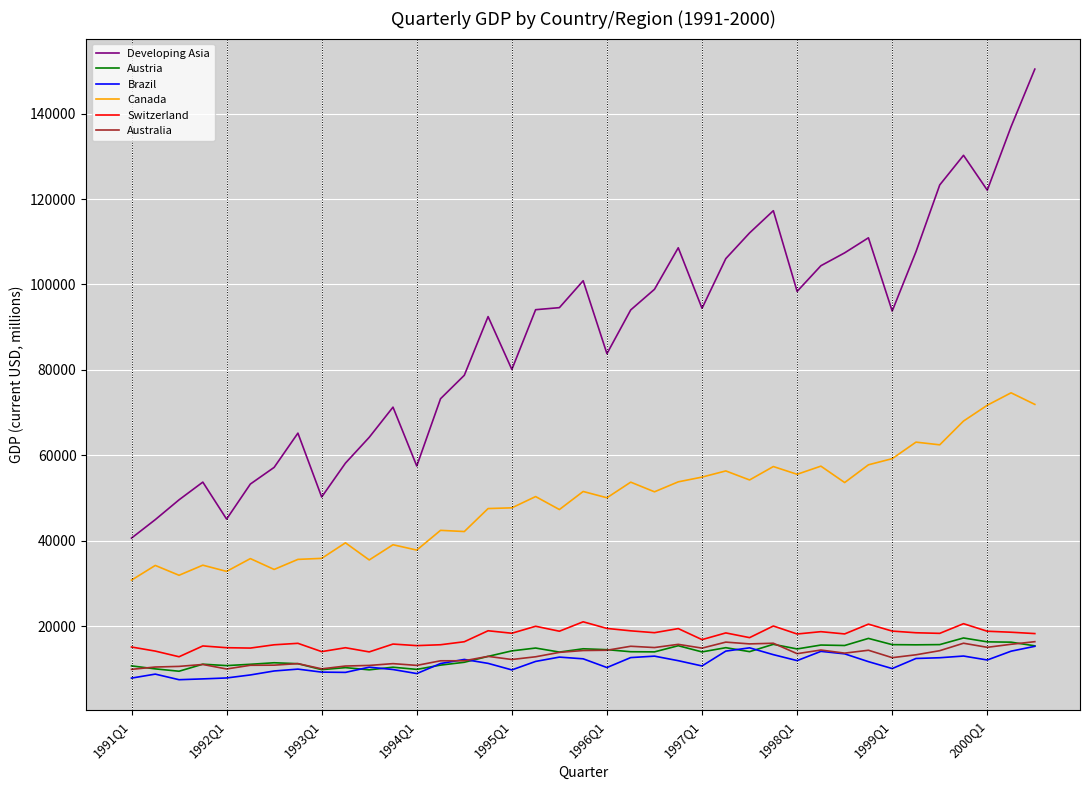

True or false: Australia and Canada intersect in this chart.

False